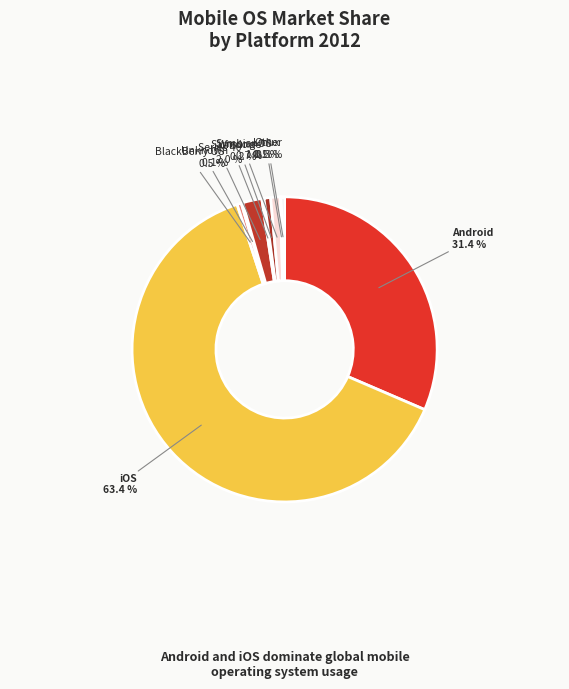

To the nearest percent, what is the combined percentage of SymbianOS and Unknown?

1%